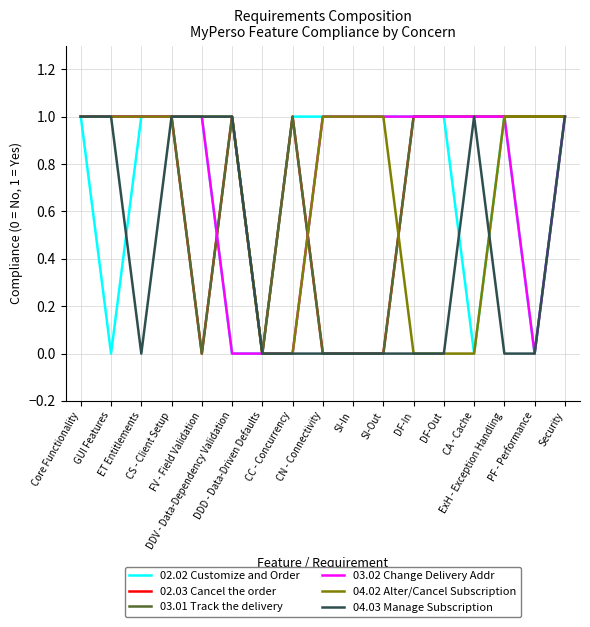

Is this an area chart (filled region under the line)?

No